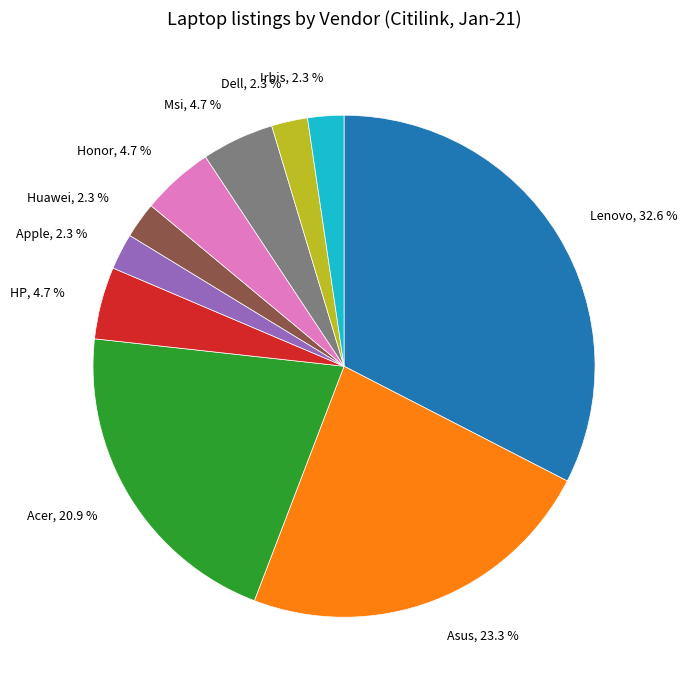

Is it true that Dell is 2% of the pie?

True